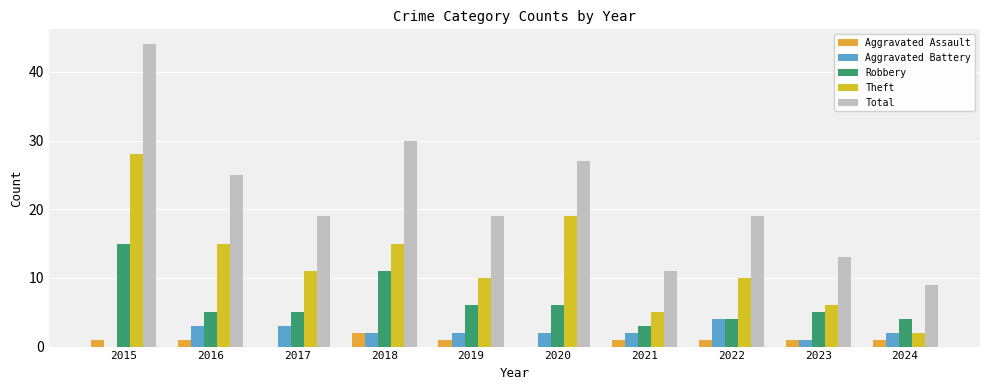

Is it true that Aggravated Battery equals 1 at 2019?

False